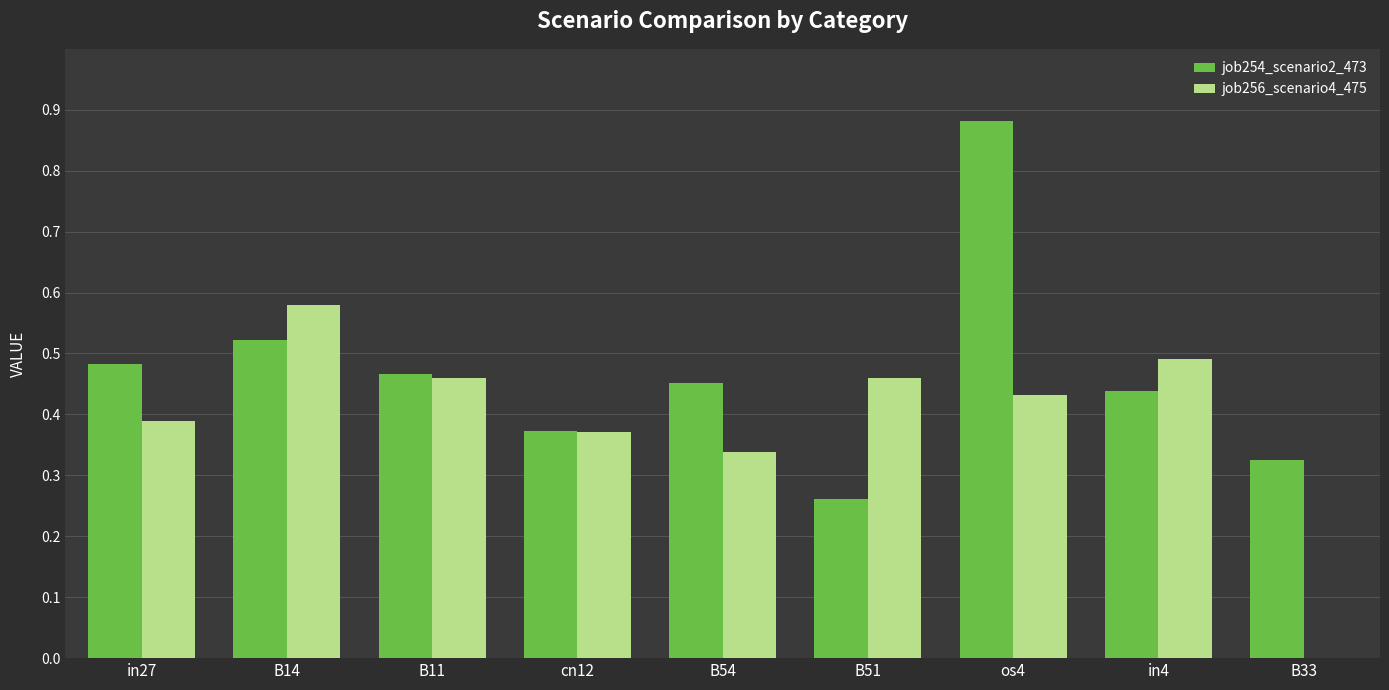

Which series has the largest range (max minus min)?

job254_scenario2_473